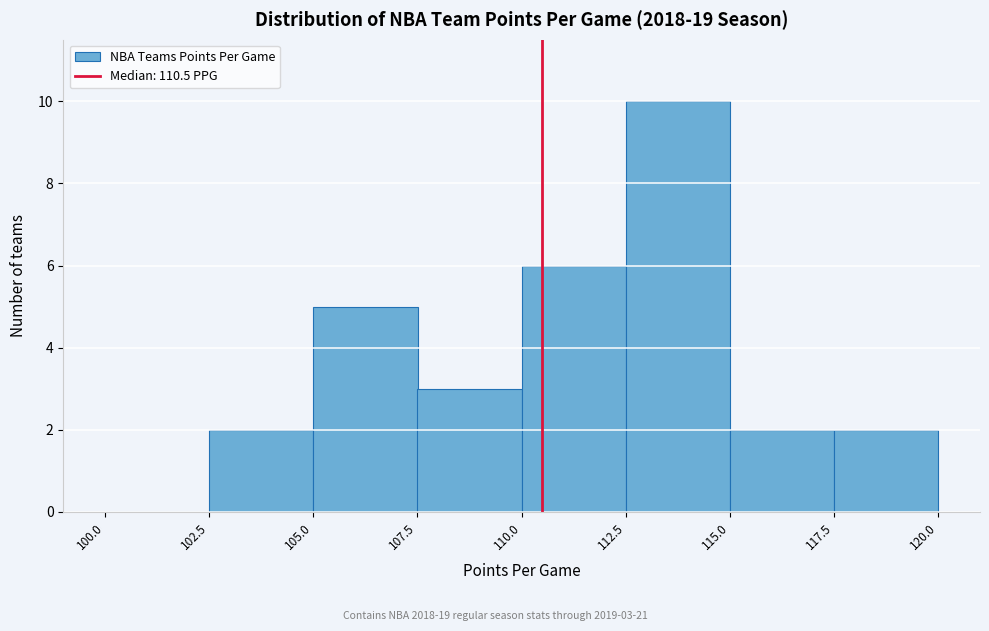

Which range on the x-axis has the tallest bar?

112.5 to 115.0